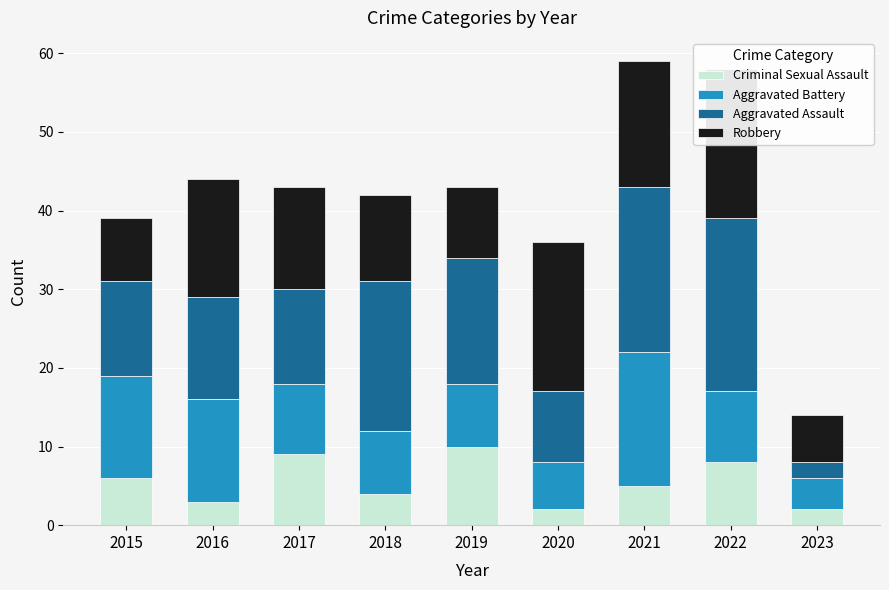

Which series has the widest spread of values?

Aggravated Assault